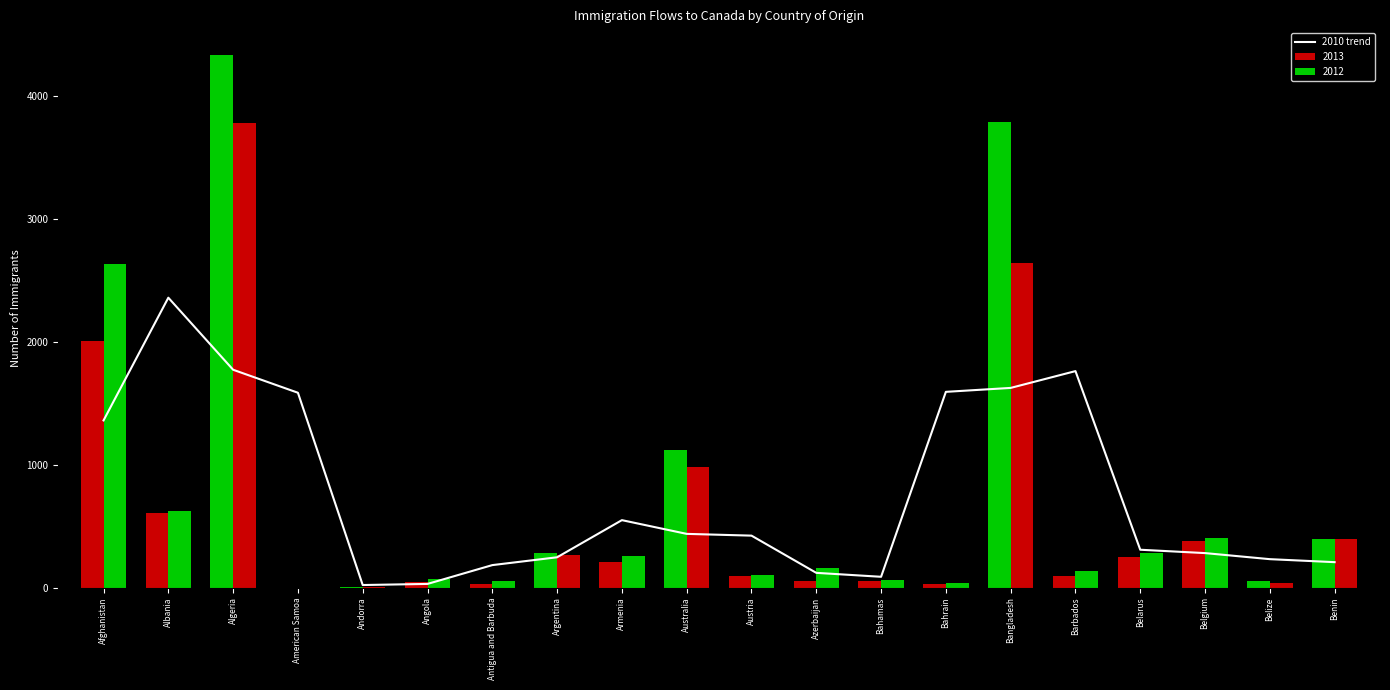

Where does the data first go above 422?

Afghanistan